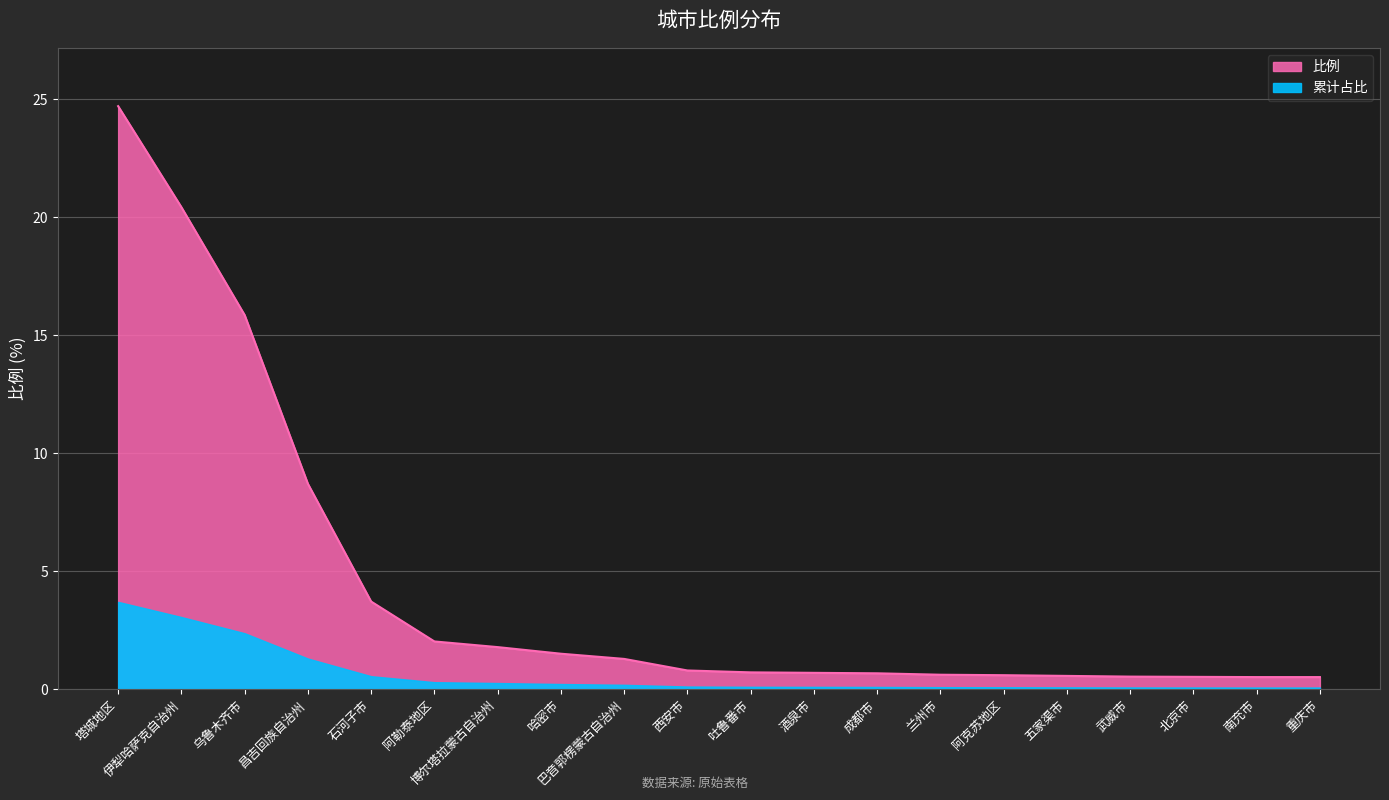

Reading right to left, transcribe all the data shown in this chart.

0.5	0.5	0.5	0.5	0.6	0.6	0.6	0.7	0.7	0.7	0.8	1.3	1.5	1.8	2.0	3.7	8.7	15.9	20.4	24.7